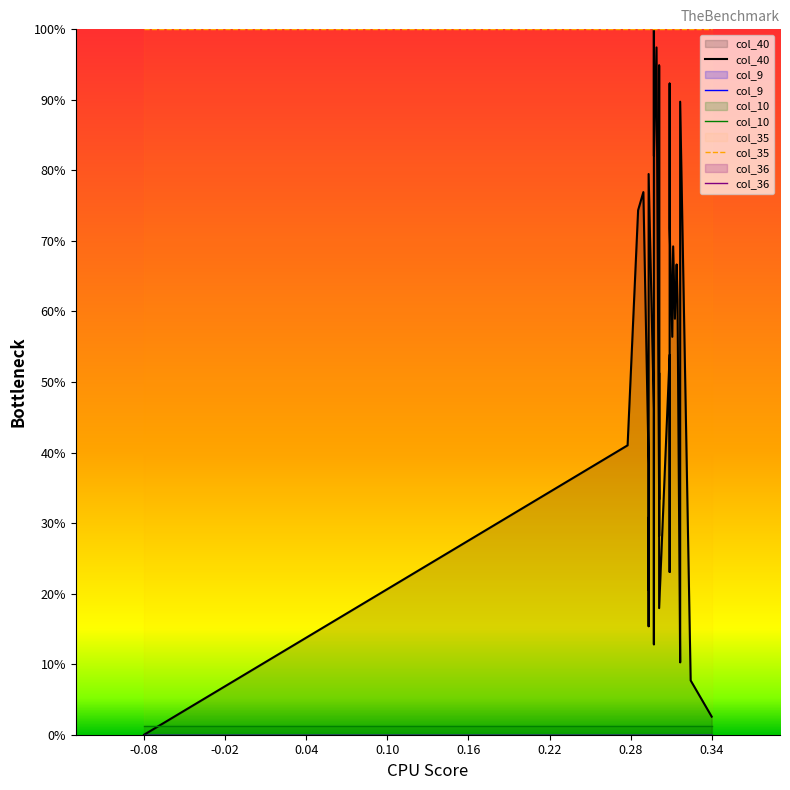

Which series has the largest range (max minus min)?

col_40